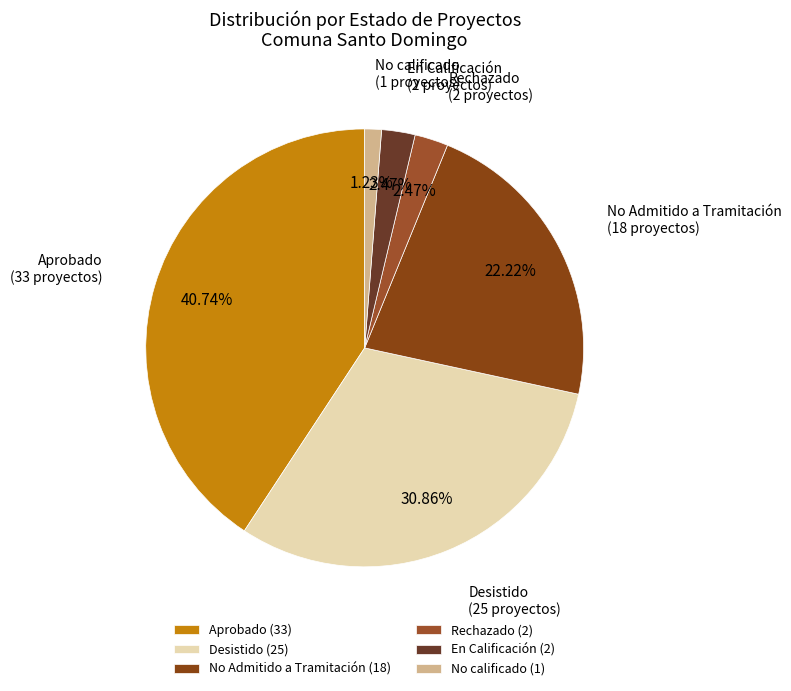

Count the number of slices in the pie.

6